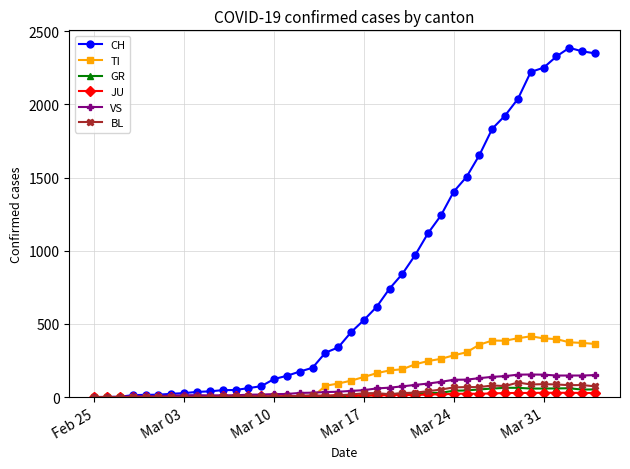

True or false: JU has more than 2 interior local peaks.

True